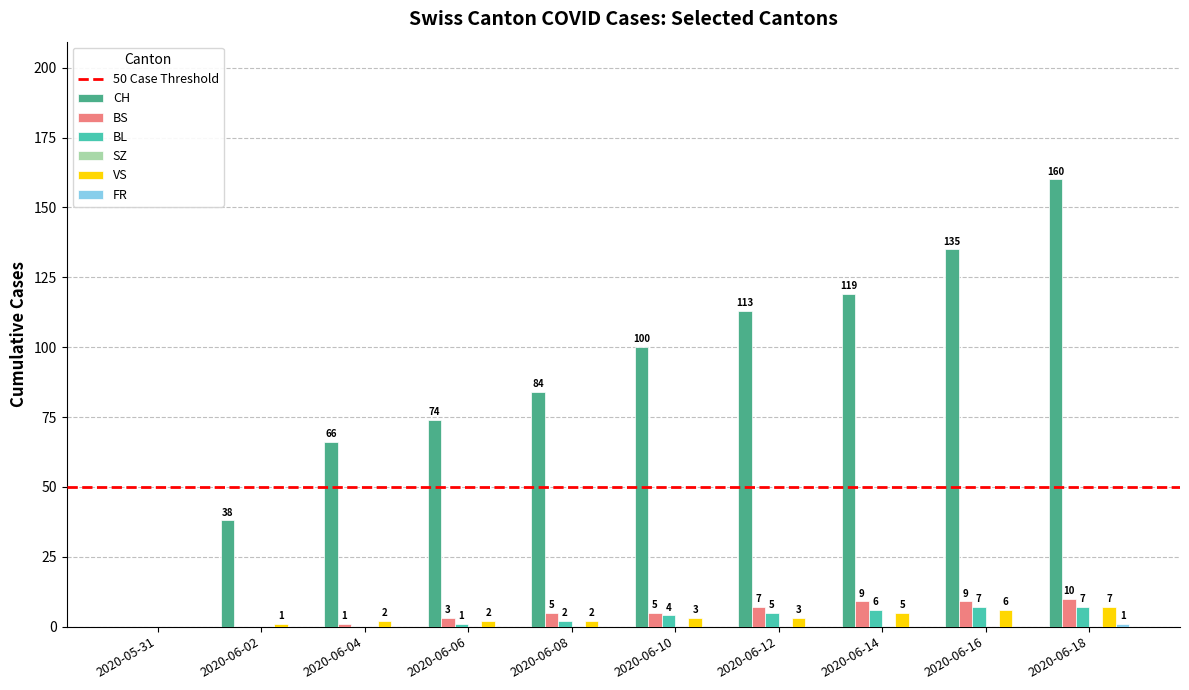

What is the sum of all BS values?

49